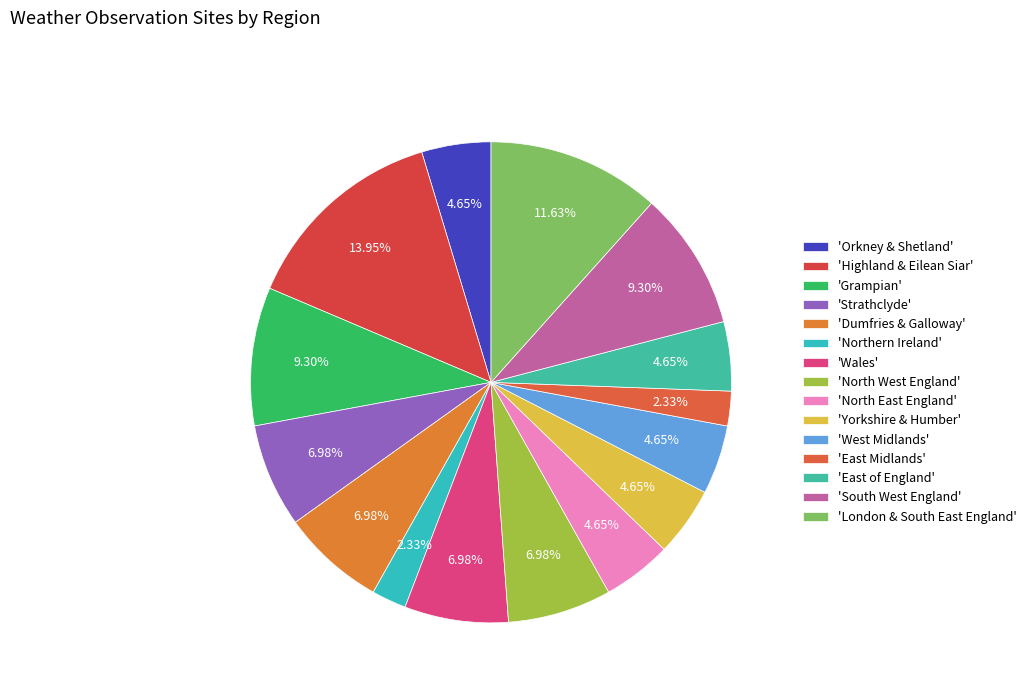

How many slices are in this pie chart?

15